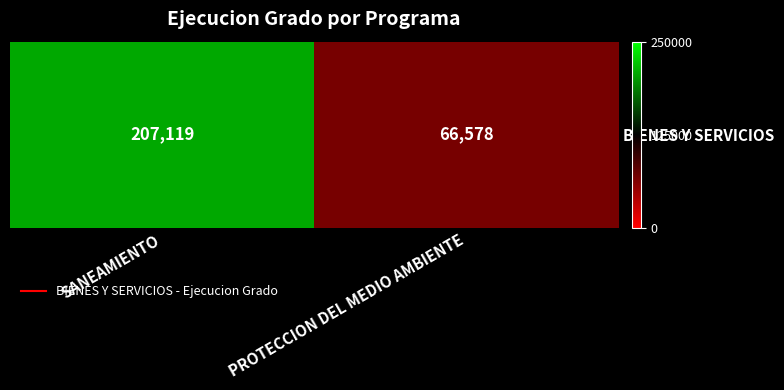

Where is the data nearest to the value 136848?

PROTECCION DEL MEDIO AMBIENTE